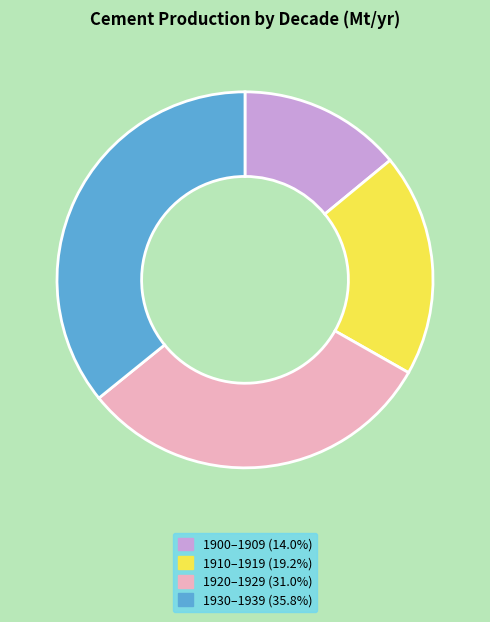

Count the number of slices in the pie.

4